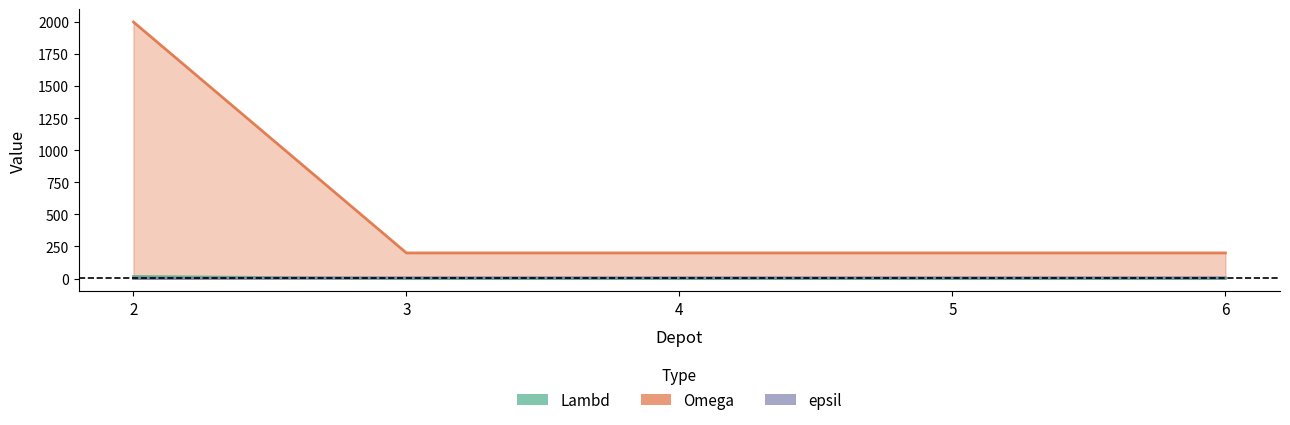

Where do epsil and Lambd first cross each other?

2 and 3